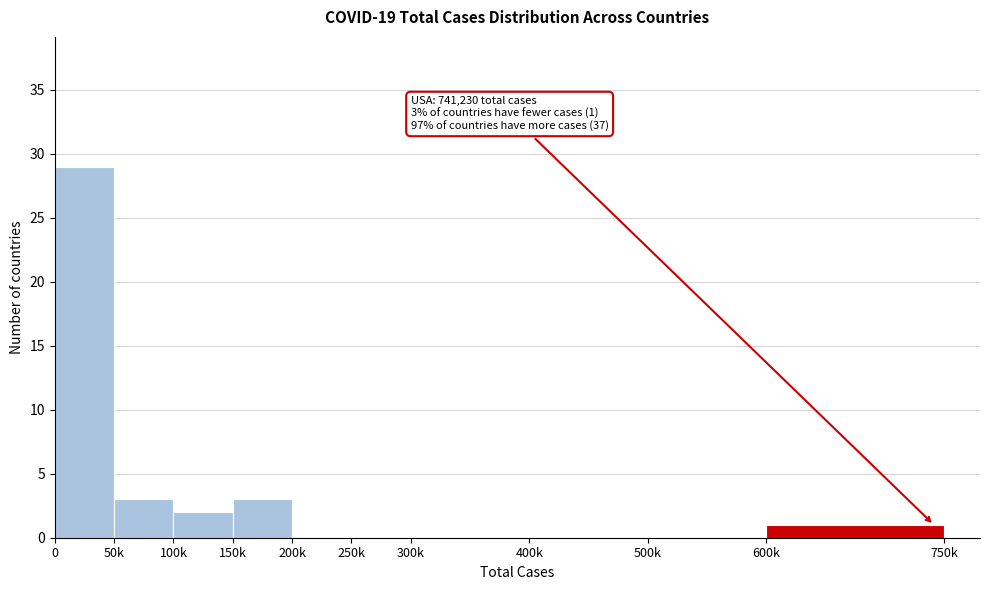

Reading left to right, extract all data points from this chart.

0=29	50k=3	100k=2	150k=3	200k=0	250k=0	300k=0	400k=0	500k=0	600k=1